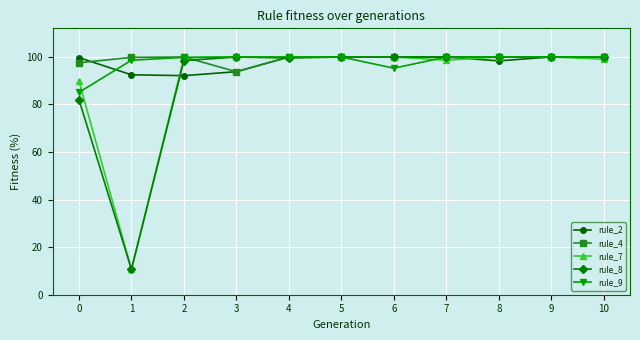

What is the minimum value for rule_2?

92.1